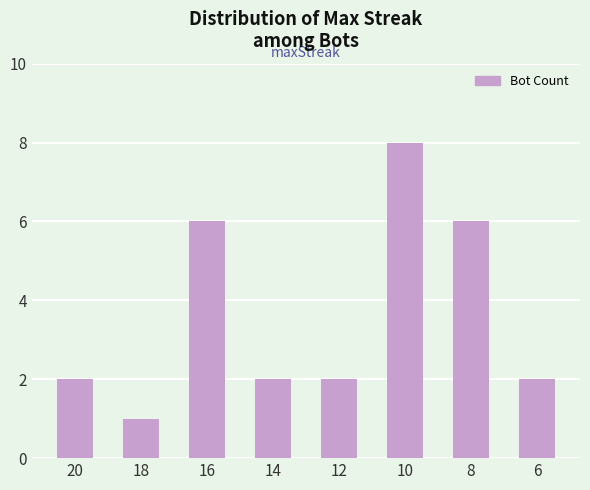

The chart shows a value of 6 at 8. True or false?

True